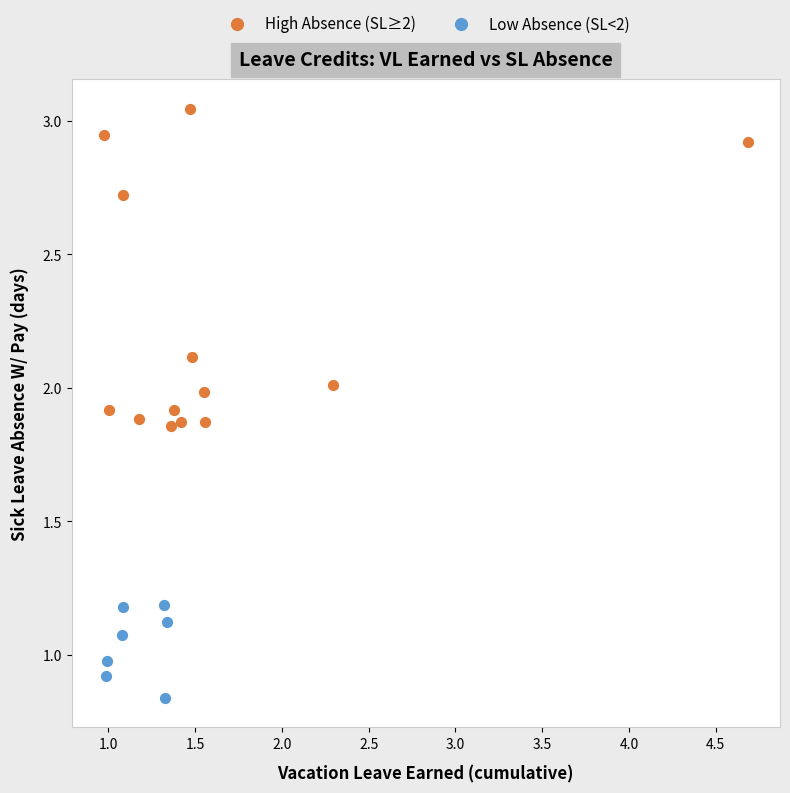

Which series reaches the maximum Y coordinate?

High Absence (SL≥2)